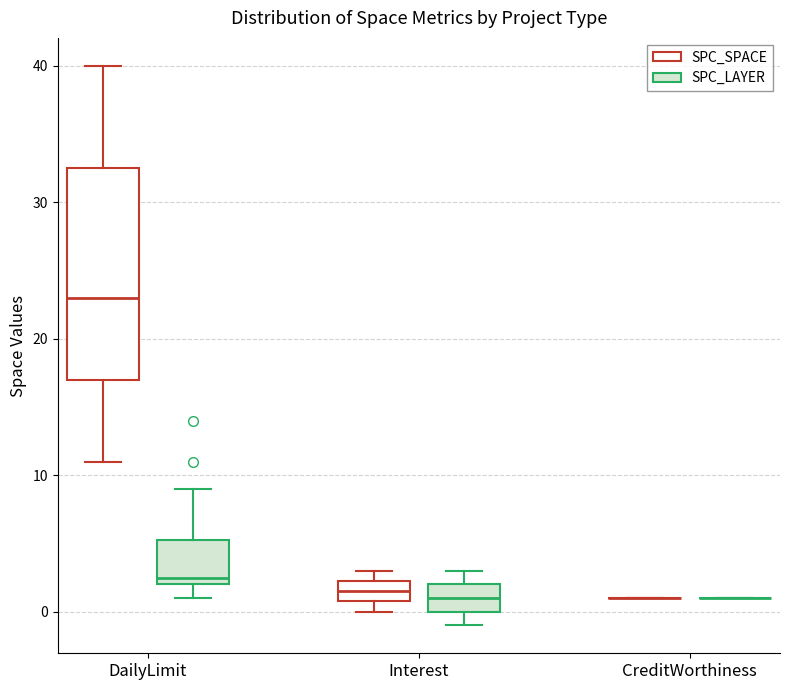

Comparing the boxes themselves (not the whiskers), which one is the tallest?

DailyLimit (SPC_SPACE)